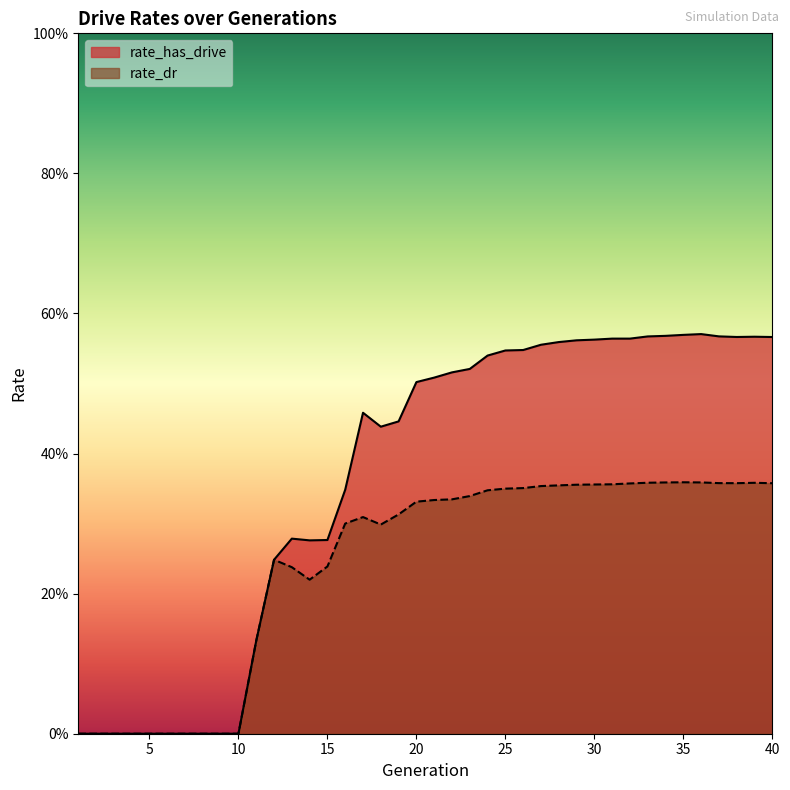

At which category is the sum across all series the highest?

36